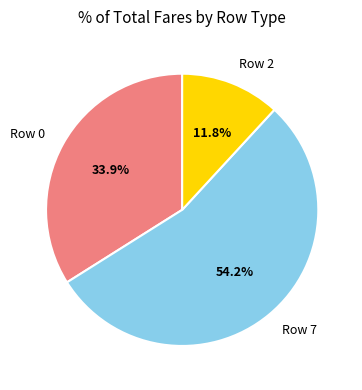

Rank the categories by value from lowest to highest.

Row 2, Row 0, Row 7